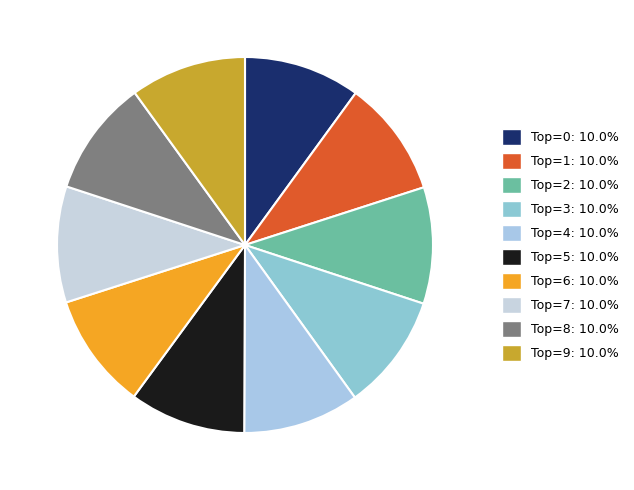

Count the number of slices in the pie.

10